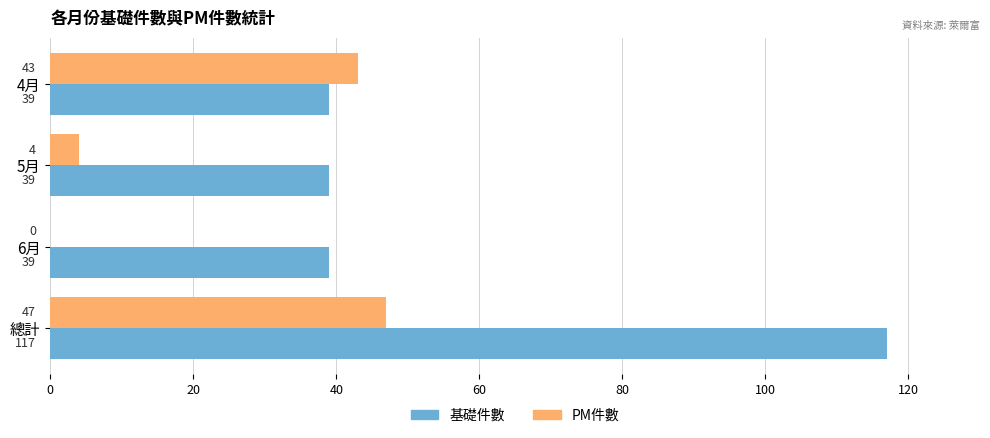

Is it true that 基礎件數 equals 117 at 總計?

True